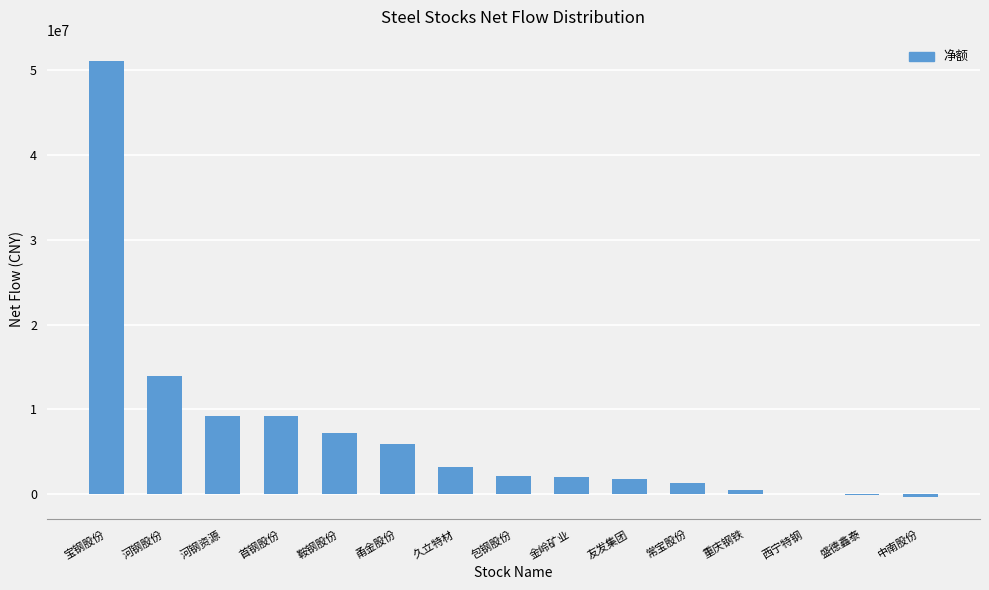

What is the sum of the values at 盛德鑫泰 and 金岭矿业?

1951997